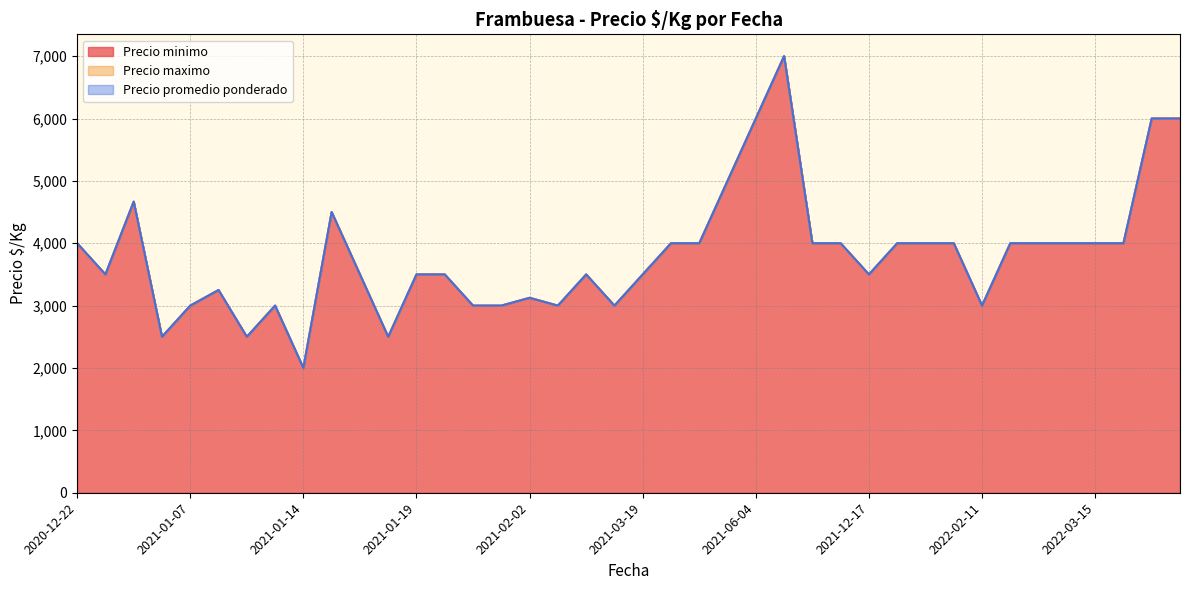

The value of Precio minimo at 2021-01-12 is 4312. True or false?

False